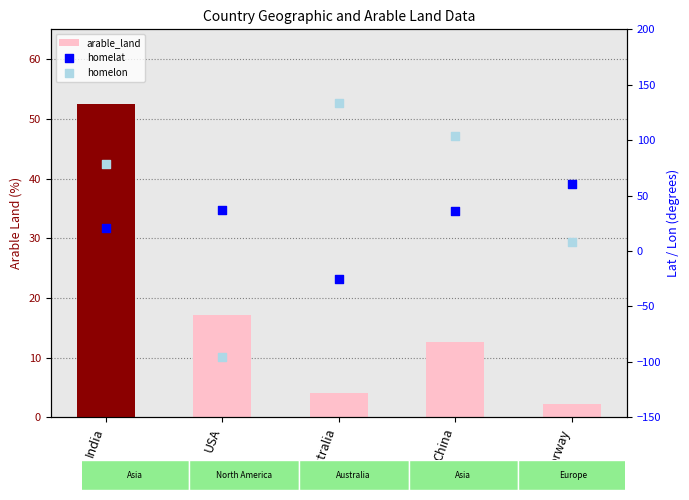

What is the total value across all series at USA?

-41.4